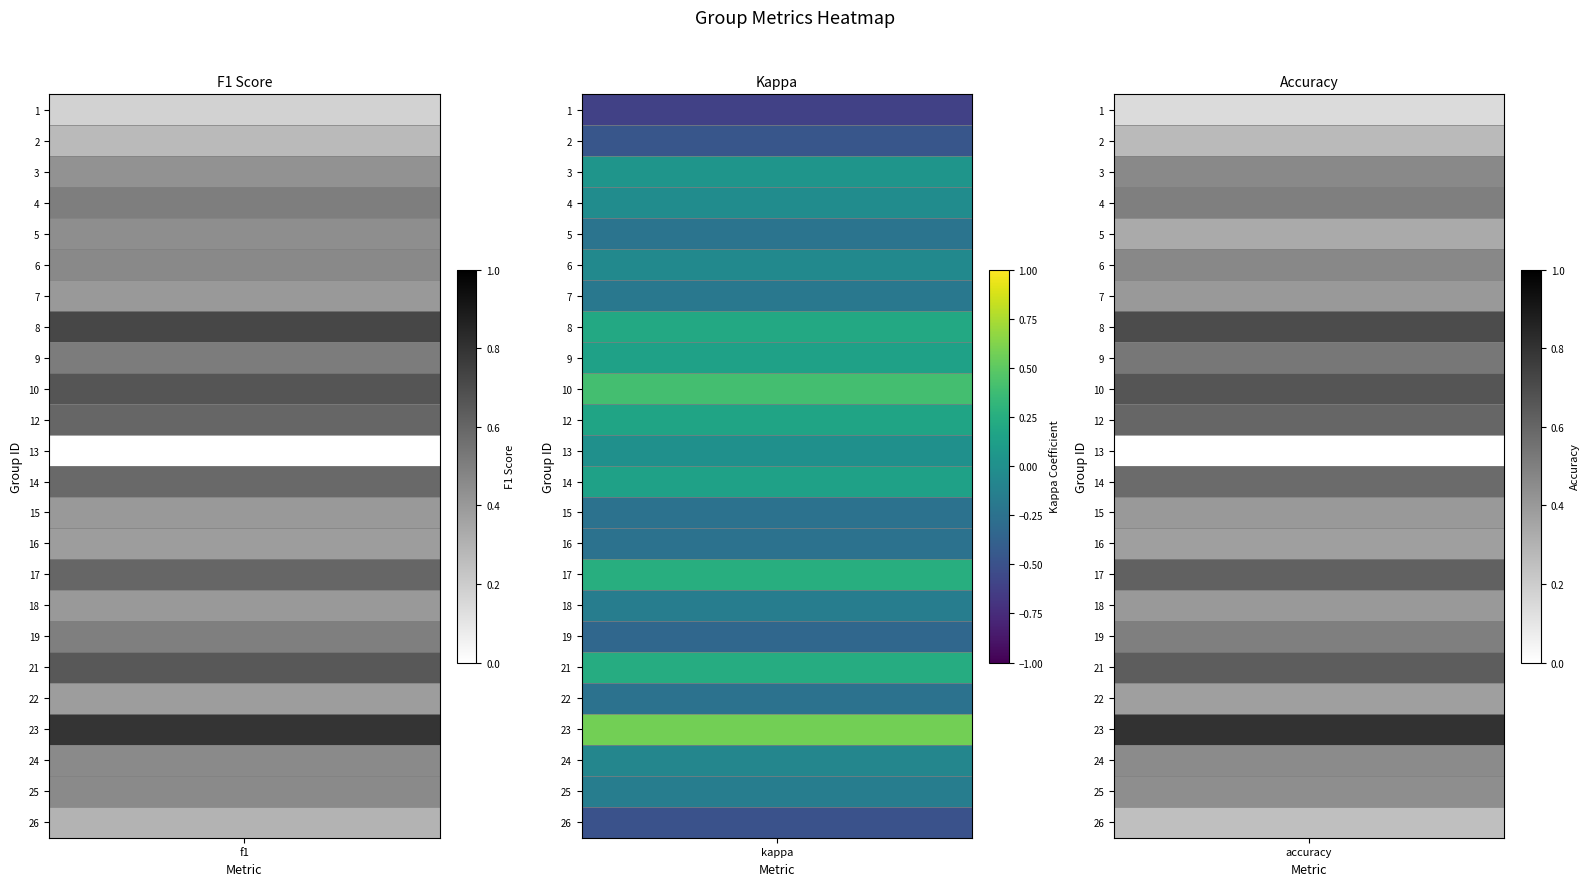

How many values in 15 are above zero?

2